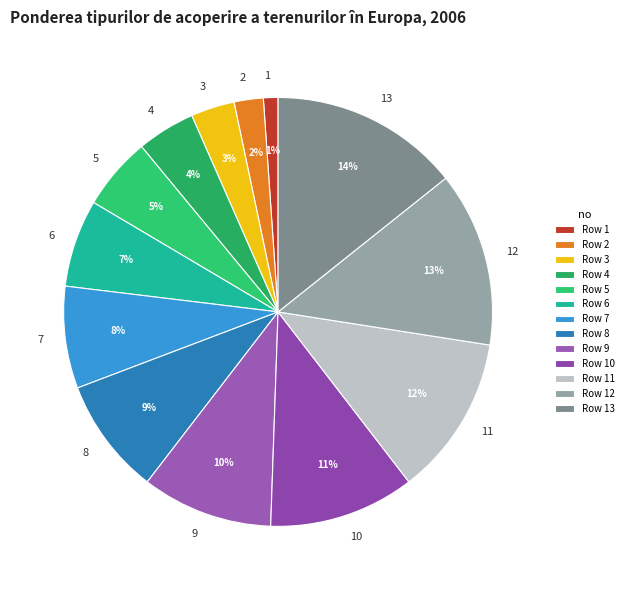

What percentage is the 3 slice, to the nearest percent?

3%